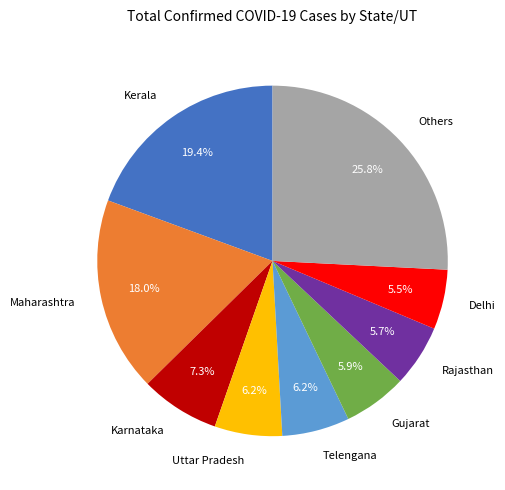

Does any single category account for the majority?

No